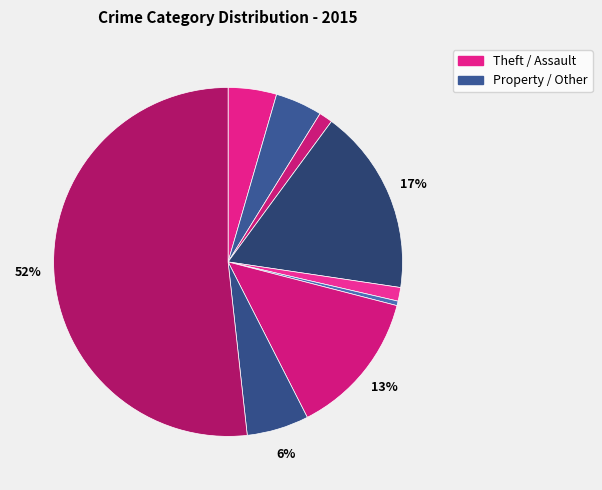

To the nearest percent, what is the average slice percentage?

11%